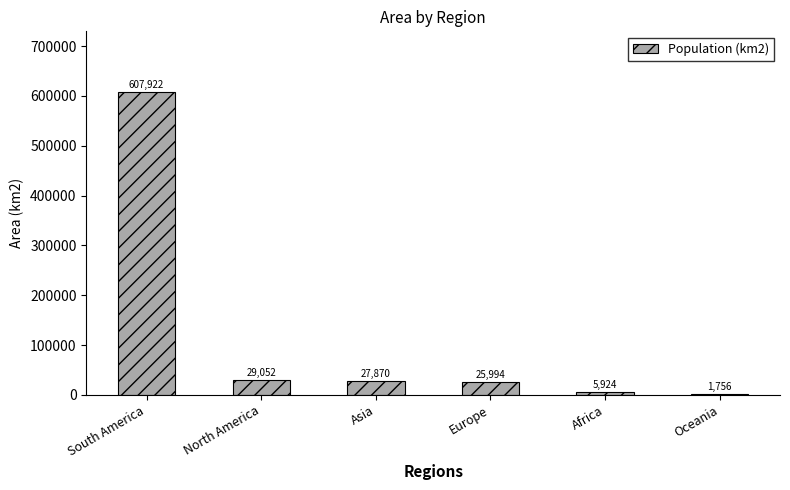

Between South America and Europe, which is larger?

South America